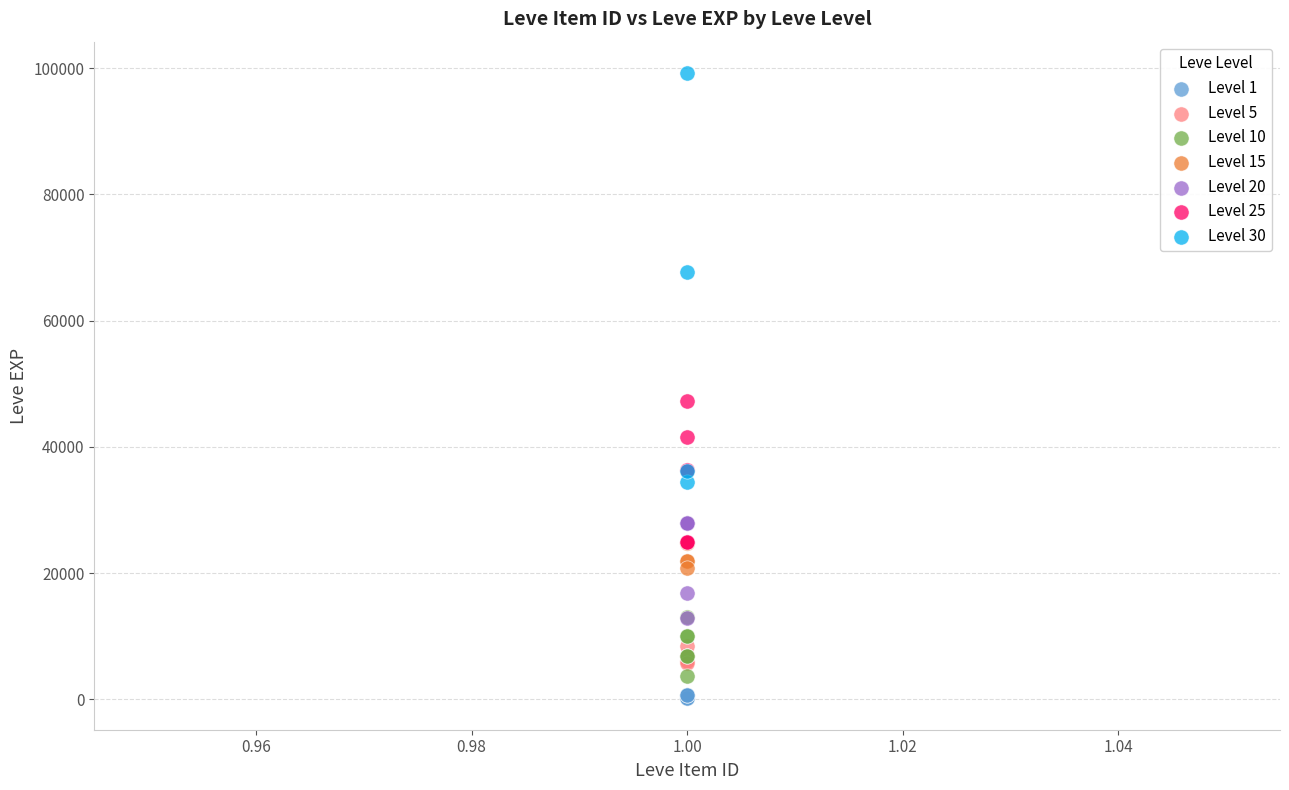

Which series has the largest Y range (max minus min)?

Level 30